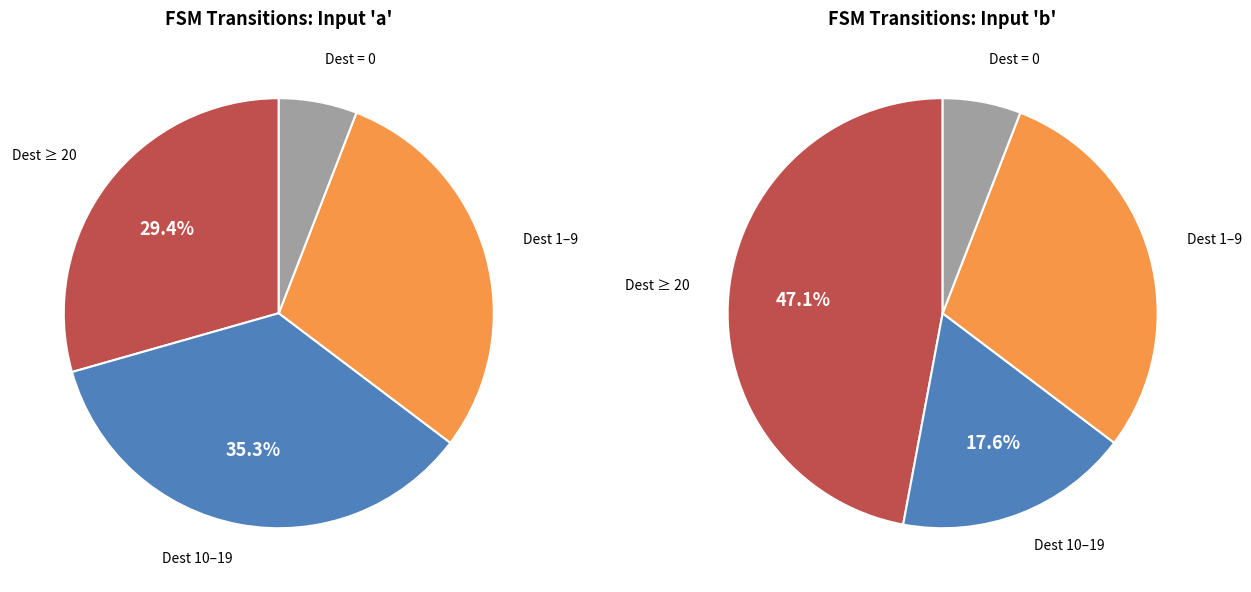

Does any single category account for the majority?

No